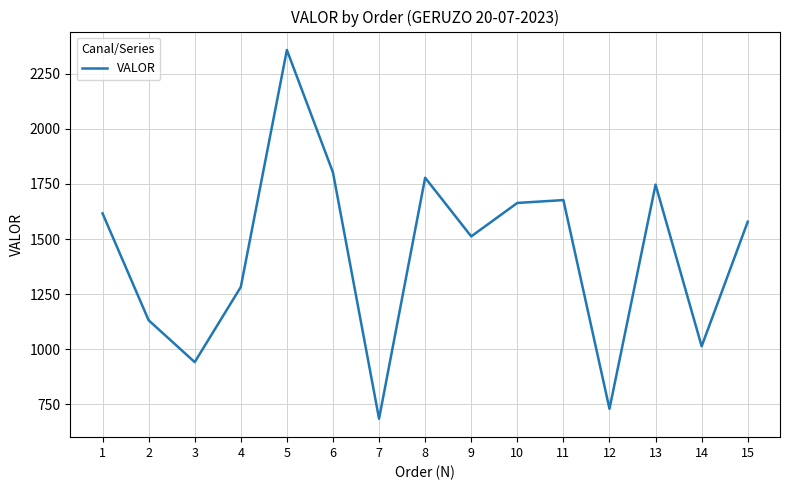

Is it true that the value at 8 is 1778.3?

True